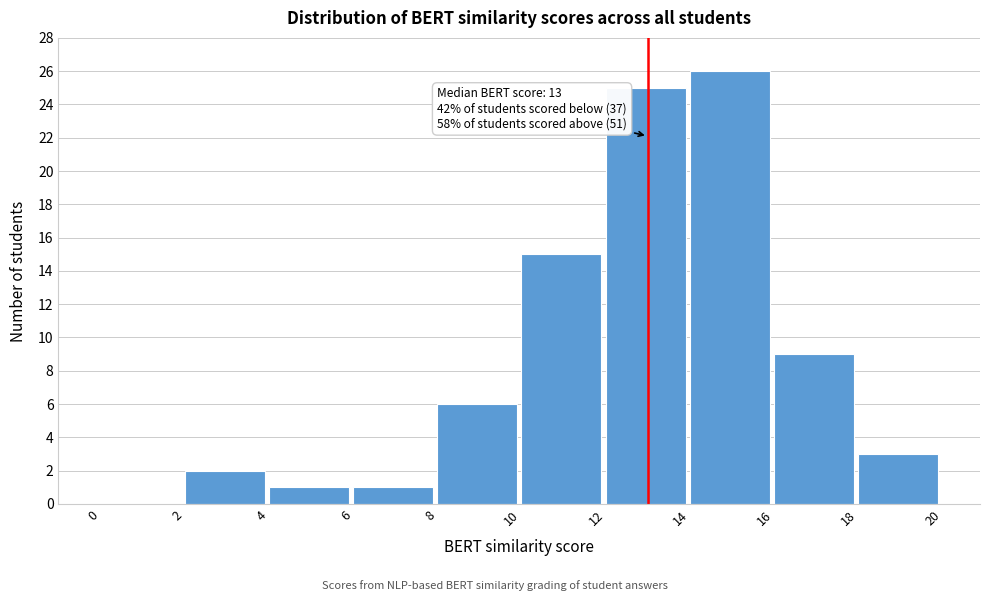

Which range on the x-axis has the tallest bar?

14 to 16